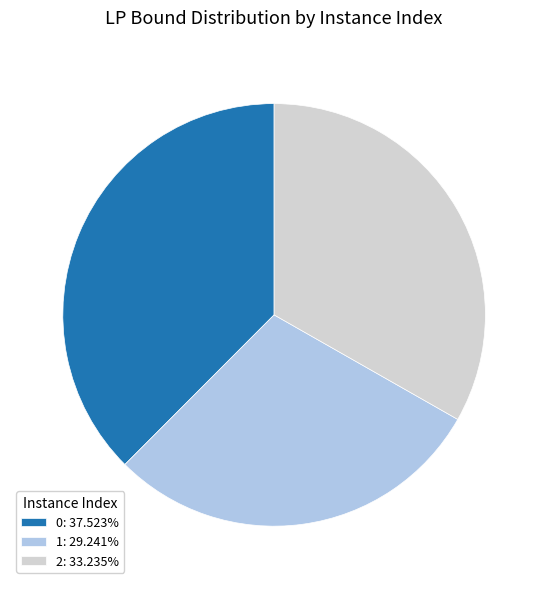

The 2 slice represents 42% of the pie. True or false?

False